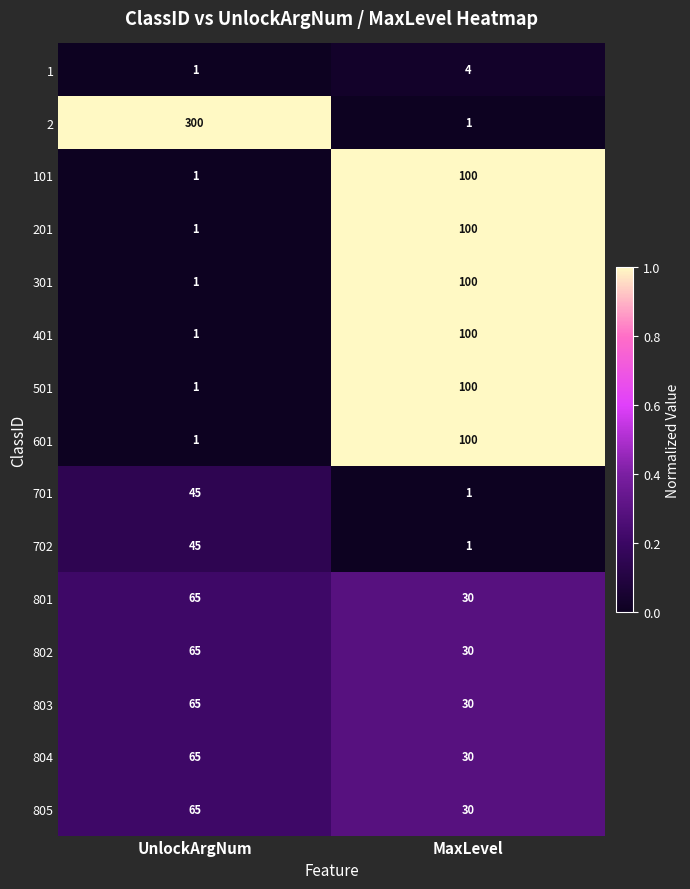

At which category is the sum across all series the highest?

MaxLevel